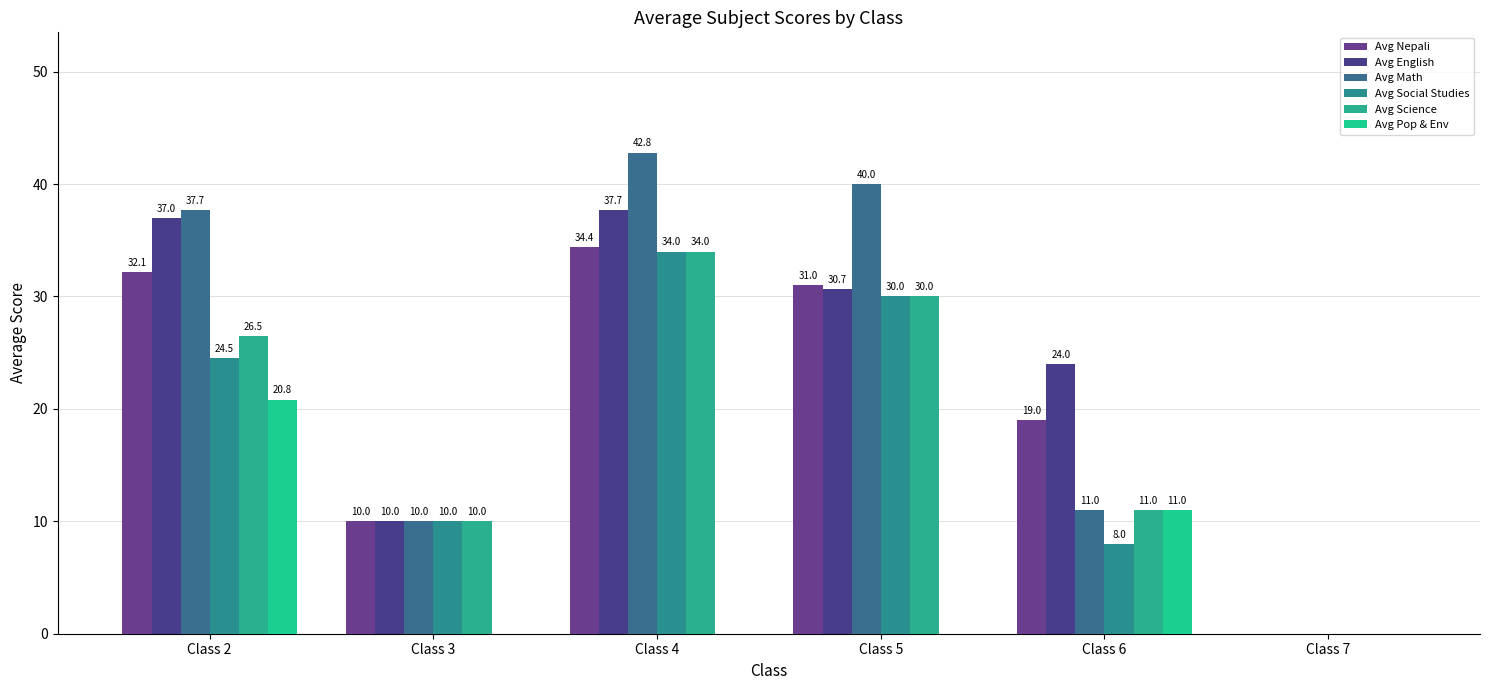

How many data points does each series have?

6